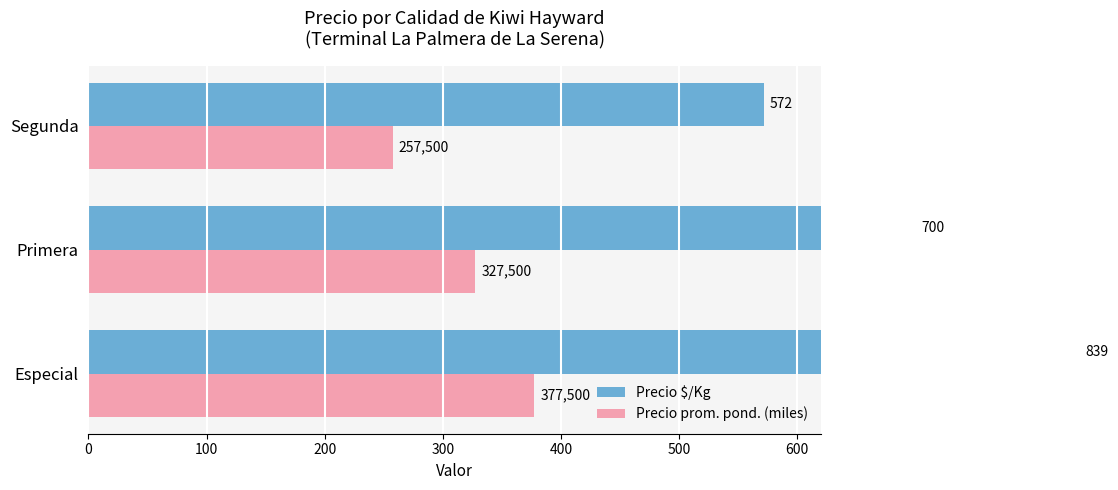

Which series has the largest range (max minus min)?

Precio $/Kg